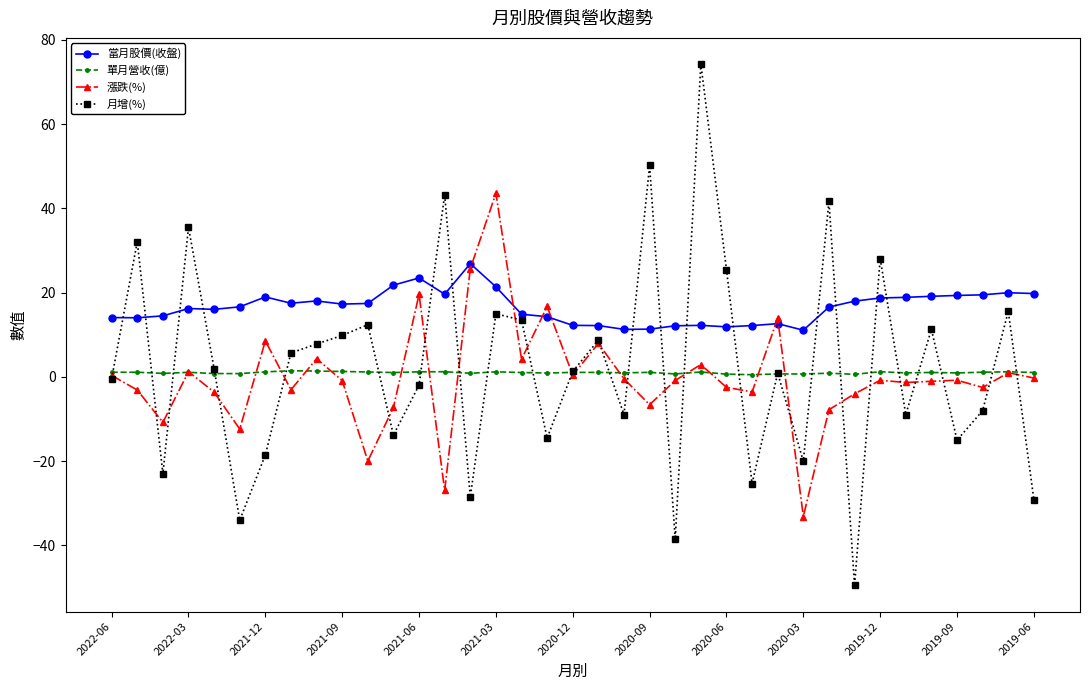

What is the value of the 當月股價(收盤) point at the 12th from the left?

21.8